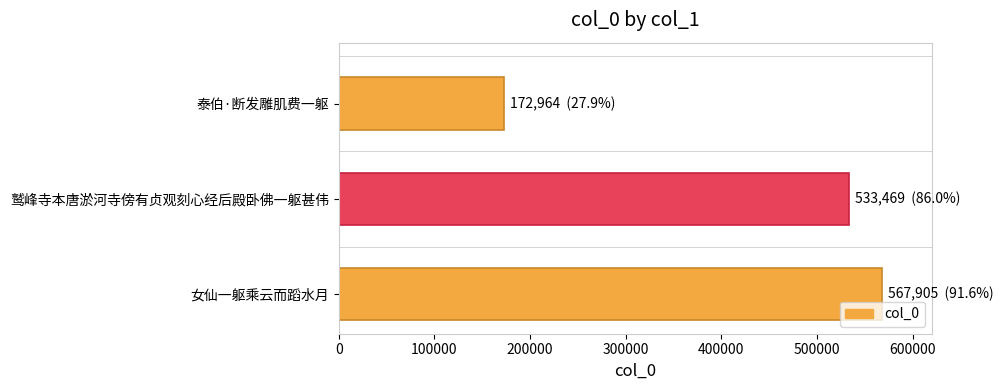

What is the sum of the values at 鹫峰寺本唐淤河寺傍有贞观刻心经后殿卧佛一躯甚伟 and 女仙一躯乘云而蹈水月?

1101374